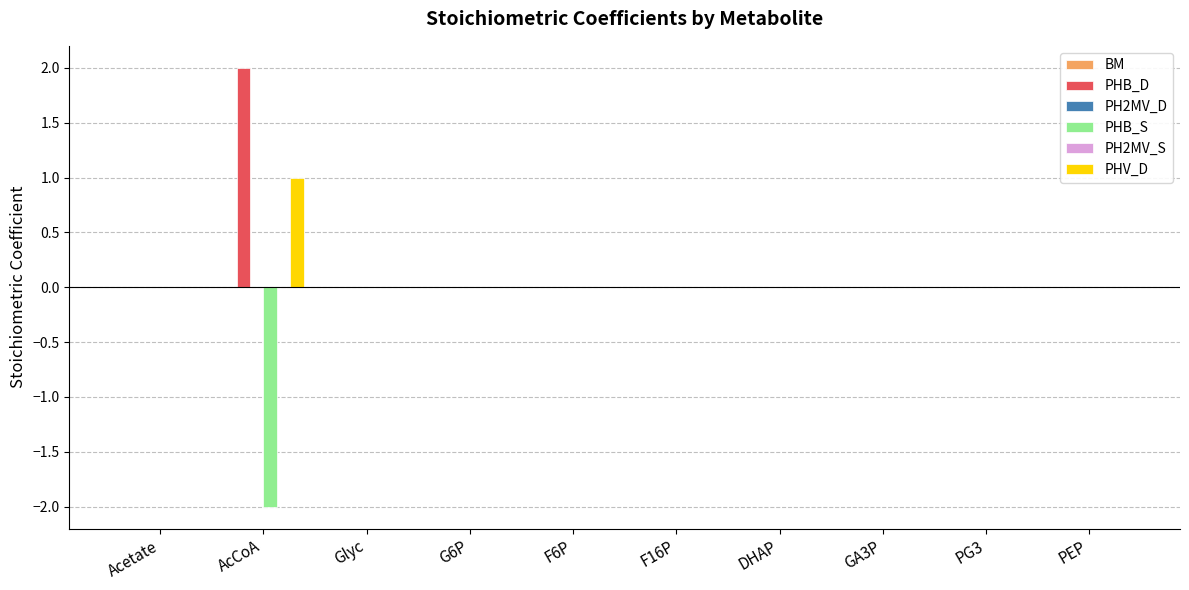

Does the chart contain any negative values?

Yes